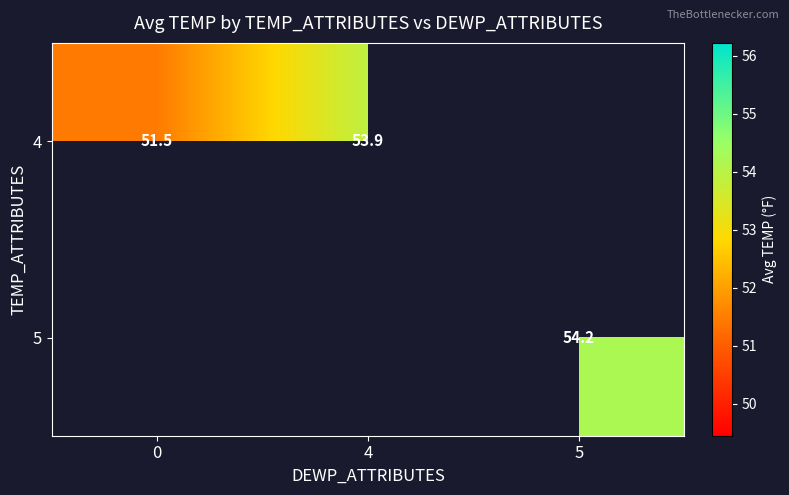

At how many categories does at least one series exceed 53?

2